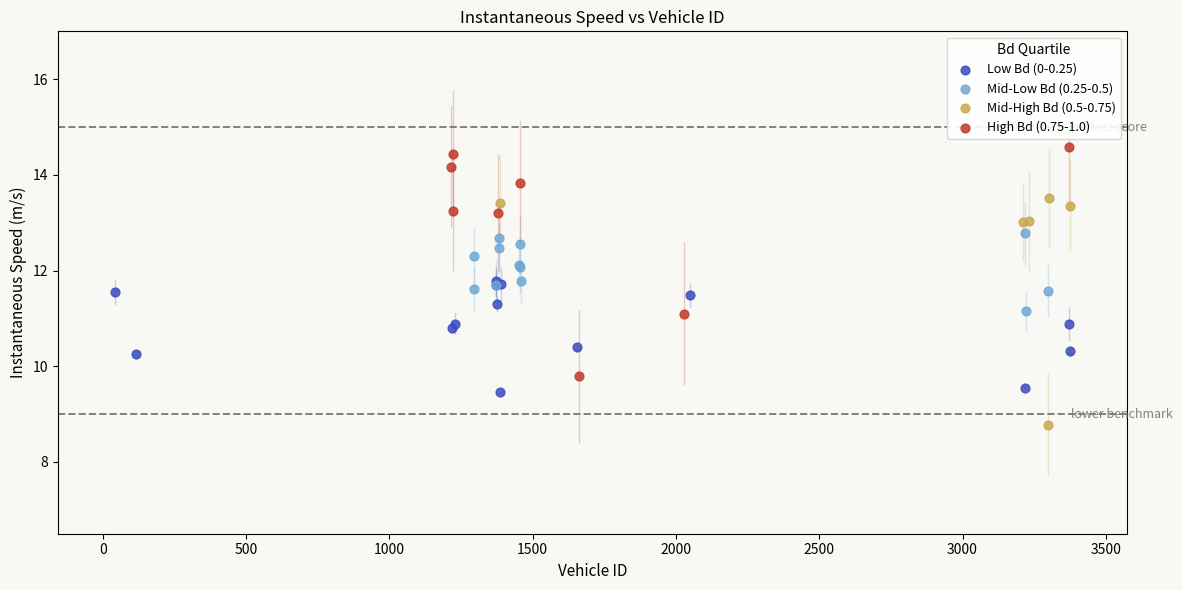

Which series reaches the maximum Y coordinate?

High Bd (0.75-1.0)